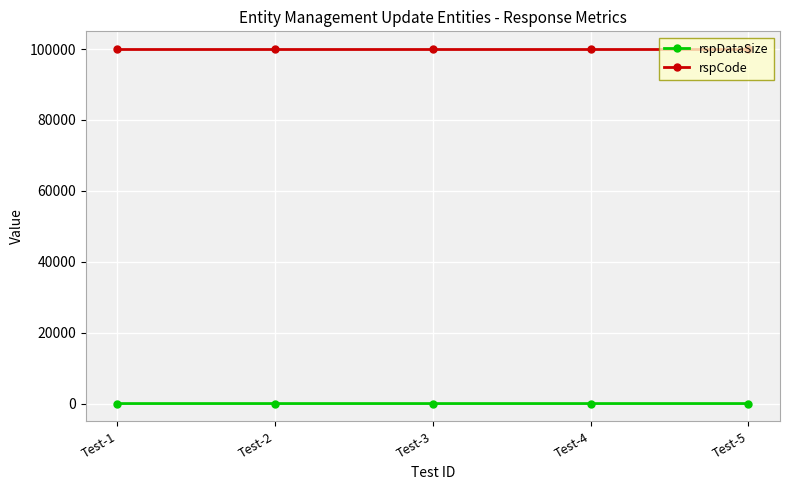

How many data points does each series have?

5